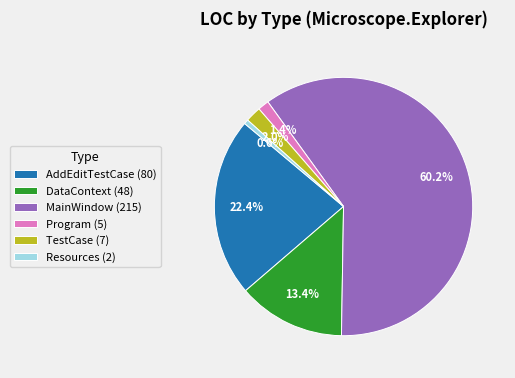

True or false: AddEditTestCase accounts for 22% of the total.

True